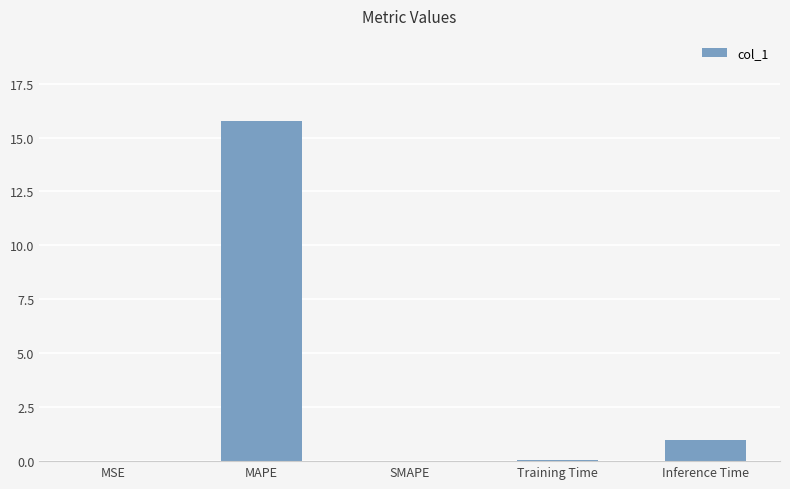

The value at MSE is 0.0. True or false?

True